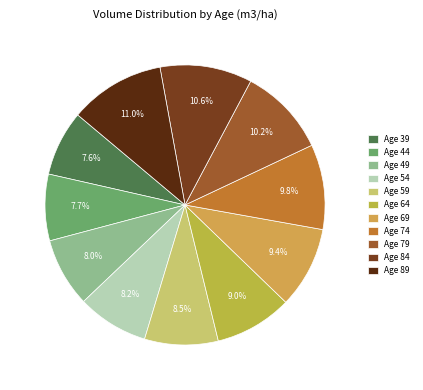

How many segments does this pie chart have?

11